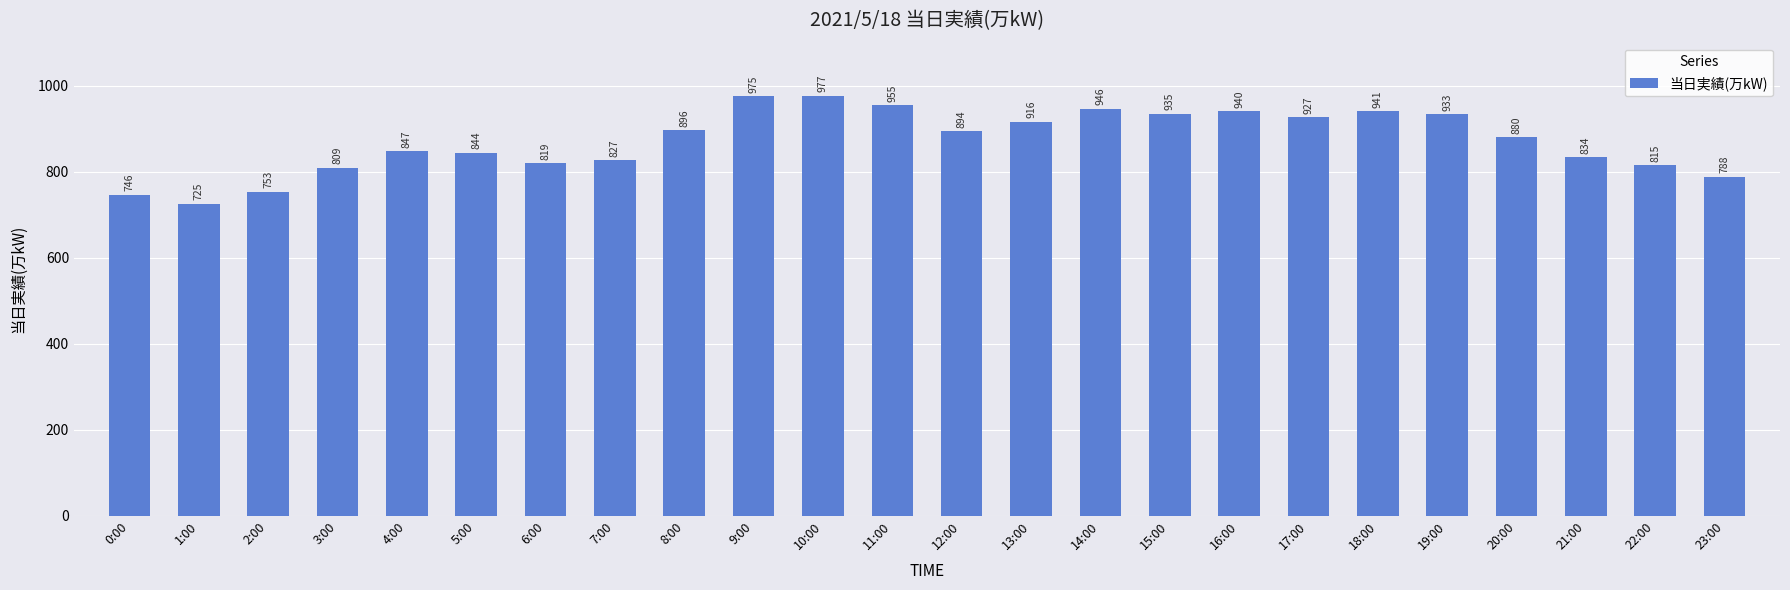

Reading left to right, extract all data points from this chart.

0:00=746	1:00=725	2:00=753	3:00=809	4:00=847	5:00=844	6:00=819	7:00=827	8:00=896	9:00=975	10:00=977	11:00=955	12:00=894	13:00=916	14:00=946	15:00=935	16:00=940	17:00=927	18:00=941	19:00=933	20:00=880	21:00=834	22:00=815	23:00=788